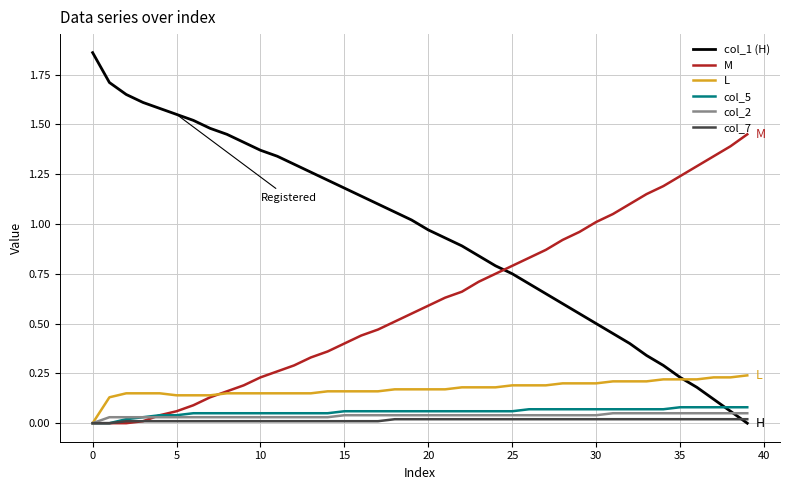

Which series has the largest range (max minus min)?

col_1 (H)